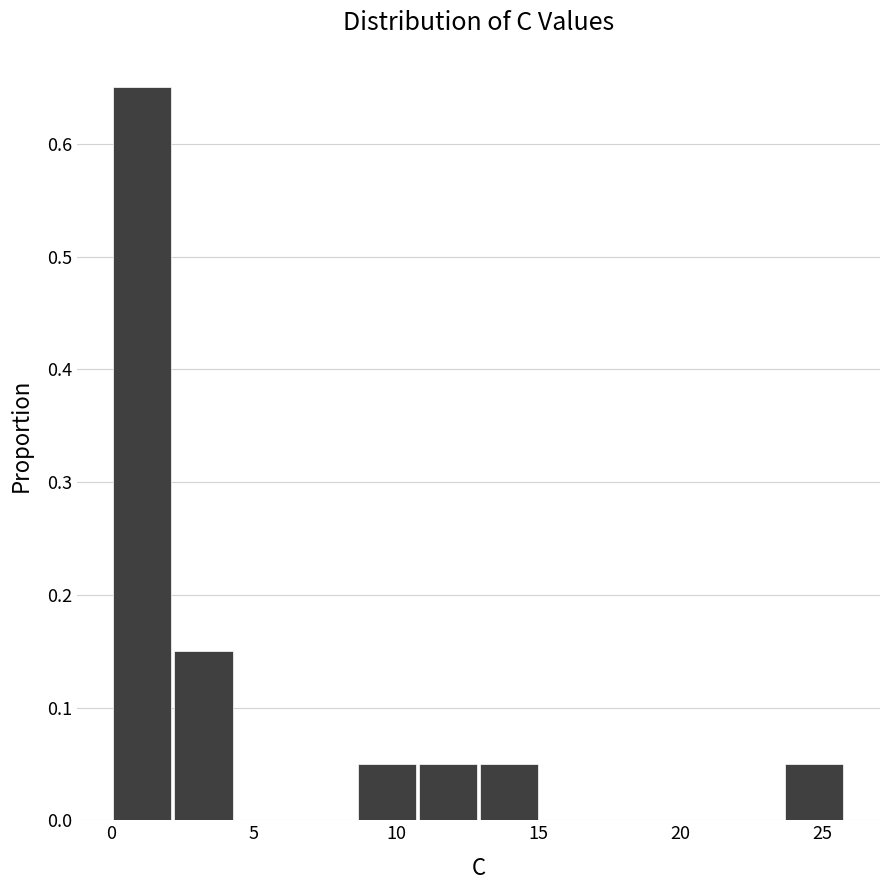

Reading left to right, transcribe this chart: for each bar, give the range it covers on the x-axis and its height. Neither the bar edges nor the heights are printed on the chart, so give them approximately, as read against the axes.

0.0 to 2.0: 0.65
2.0 to 4.5: 0.15
4.5 to 6.5: 0
6.5 to 8.5: 0
8.5 to 11.0: 0.05
11.0 to 13.0: 0.05
13.0 to 15.0: 0.05
15.0 to 17.0: 0
17.0 to 19.5: 0
19.5 to 21.5: 0
21.5 to 23.5: 0
23.5 to 26.0: 0.05